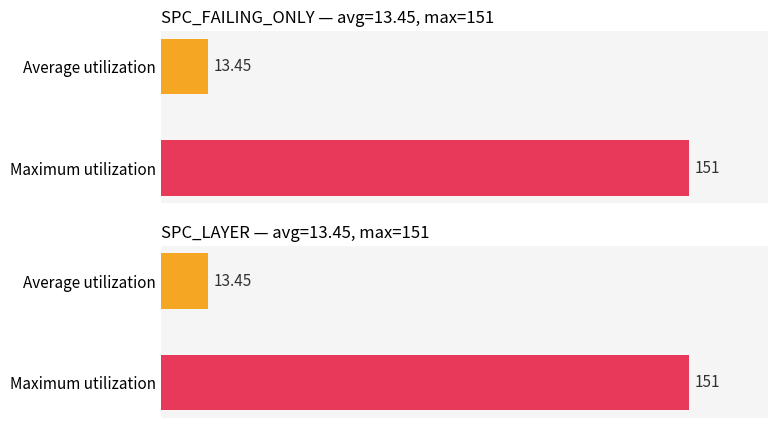

Which series has the largest total across all categories?

SPC_FAILING_ONLY